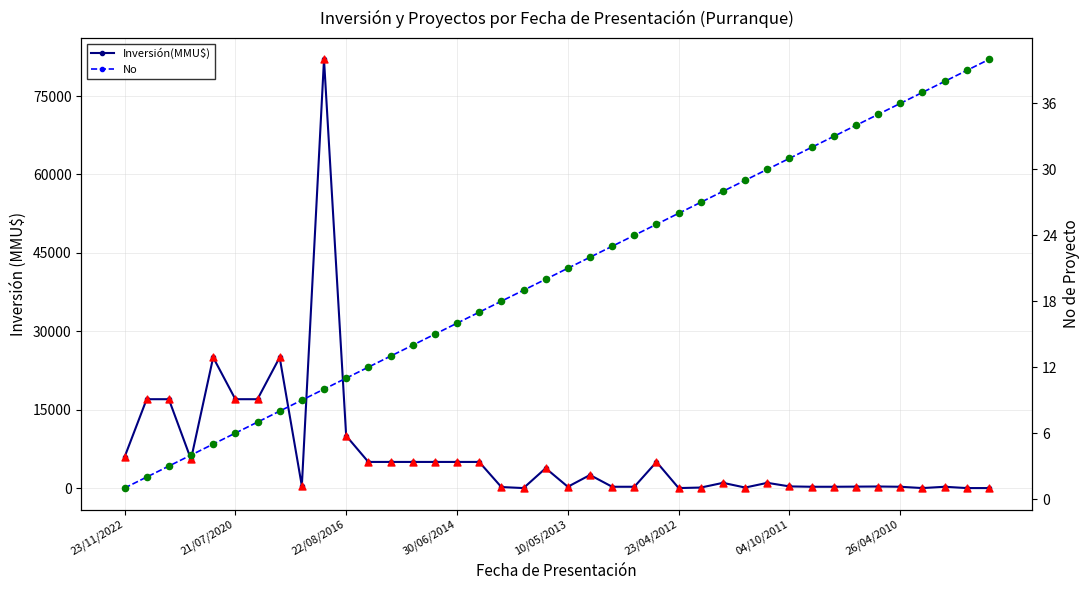

At how many categories does at least one series exceed 63016?

1